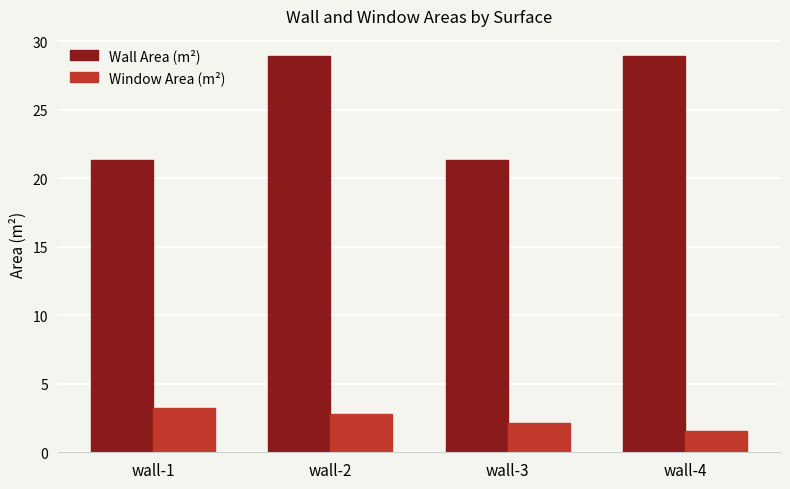

How many bars are there in each group?

2